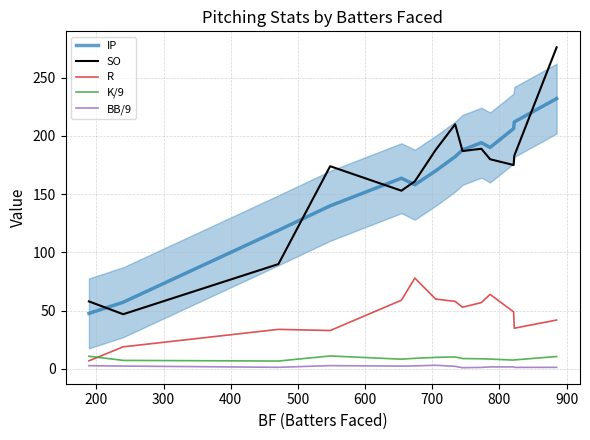

What is the average value of the IP series?

161.5